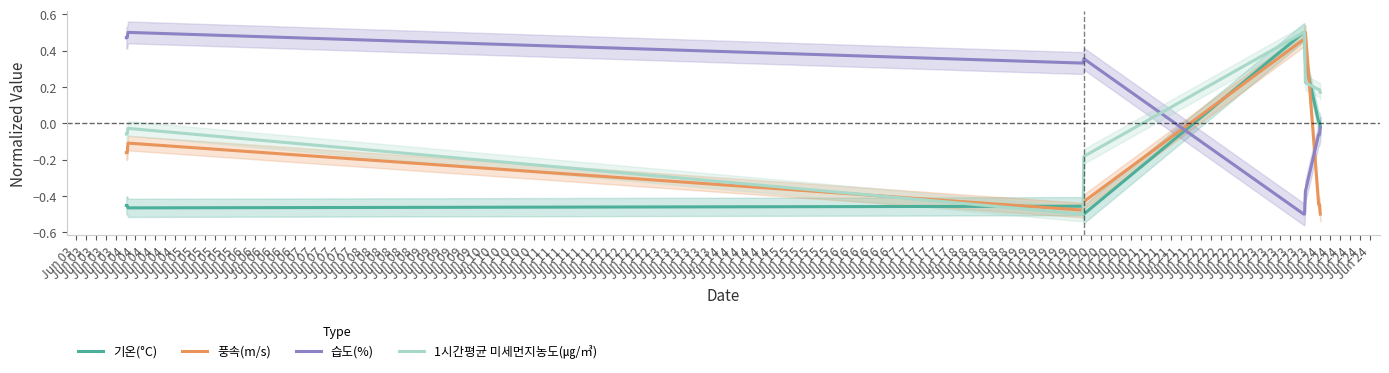

Does the chart have visible grid lines?

No